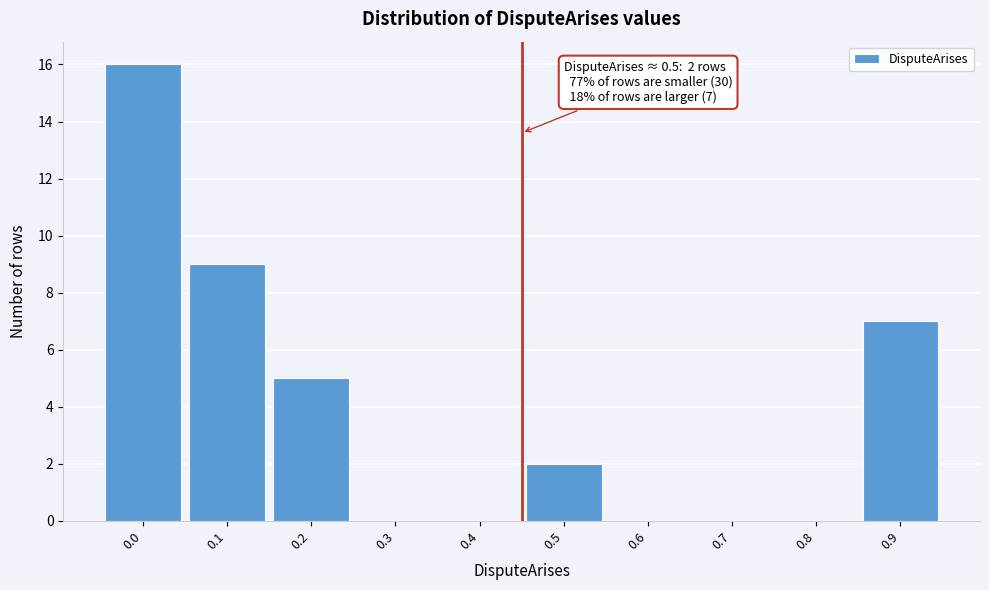

Reading left to right, transcribe all the data shown in this chart.

0.0=16	0.1=9	0.2=5	0.3=0	0.4=0	0.5=2	0.6=0	0.7=0	0.8=0	0.9=7